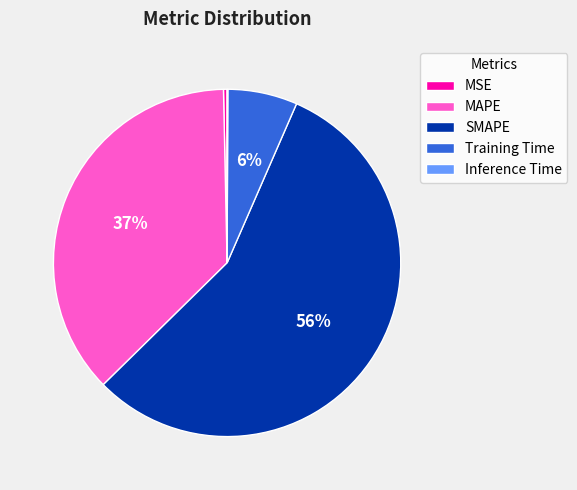

Is SMAPE the majority of the pie?

Yes